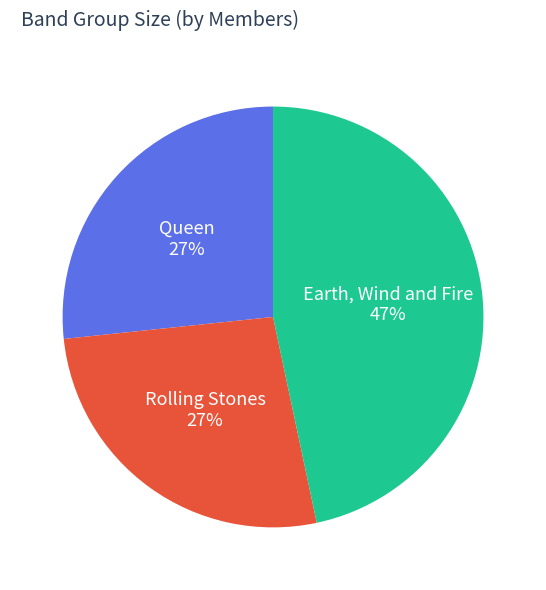

Is it true that Rolling Stones is 38% of the pie?

False